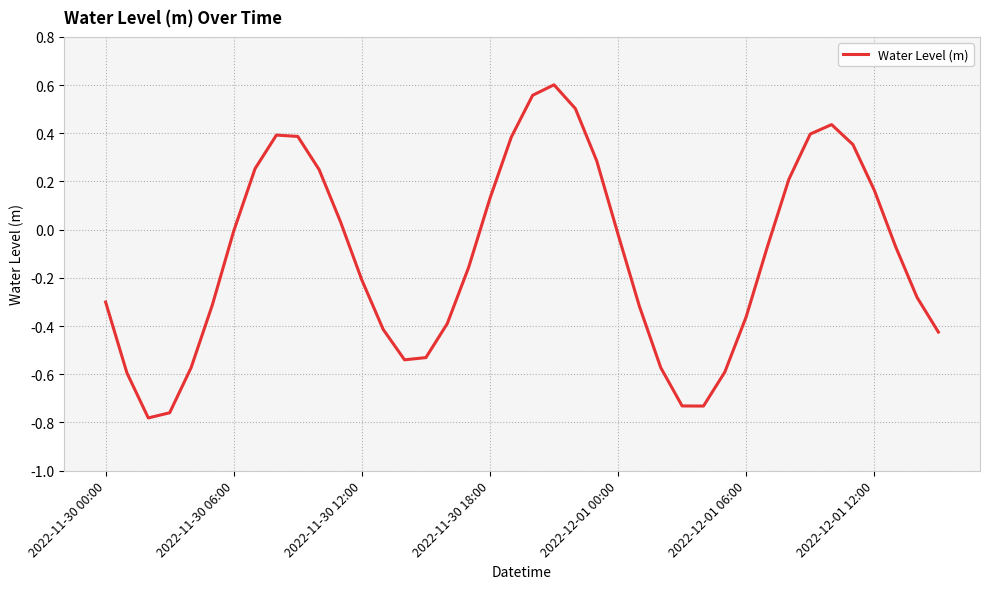

How many lines are shown in the chart?

1